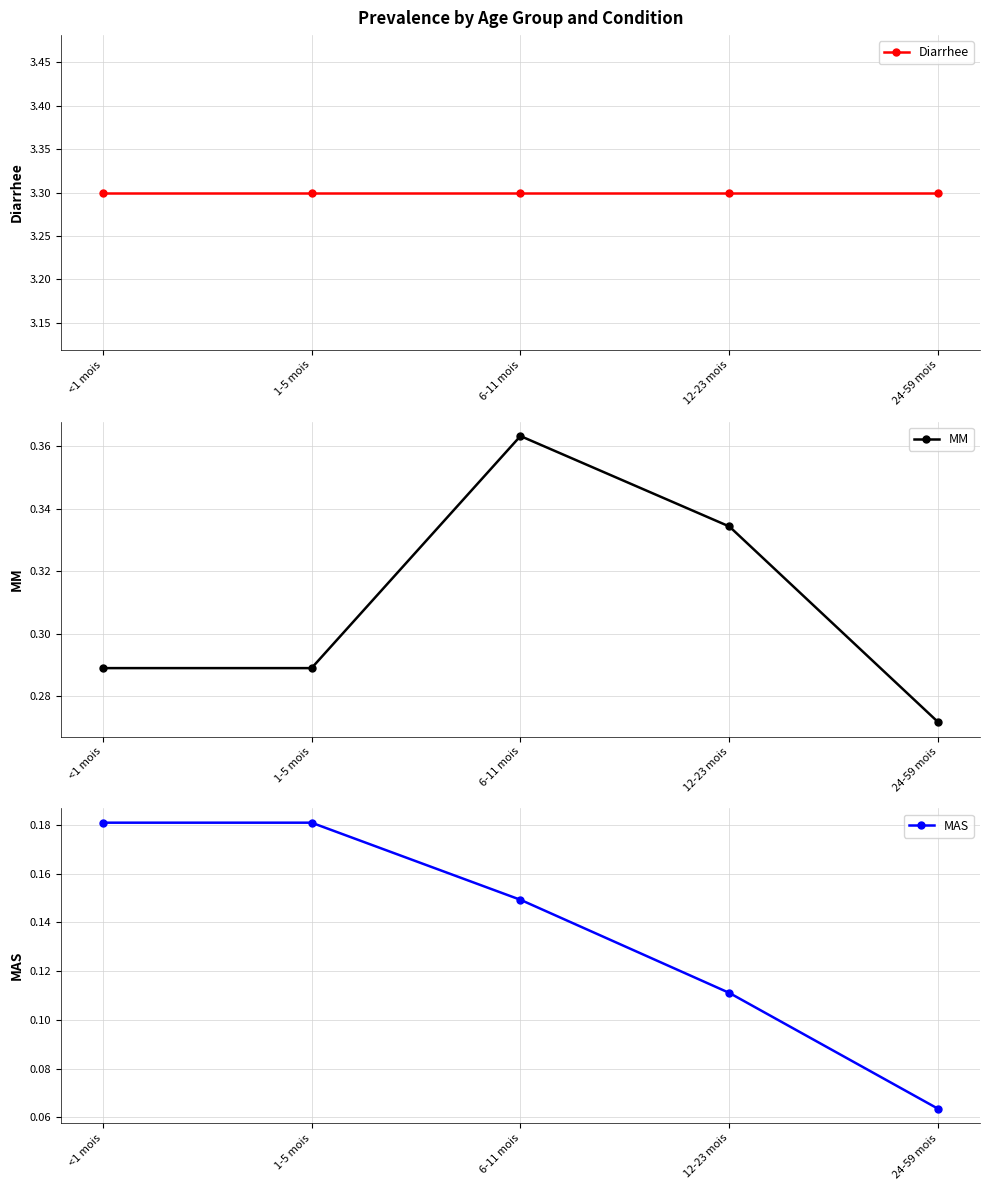

Count the number of categories in the chart.

5